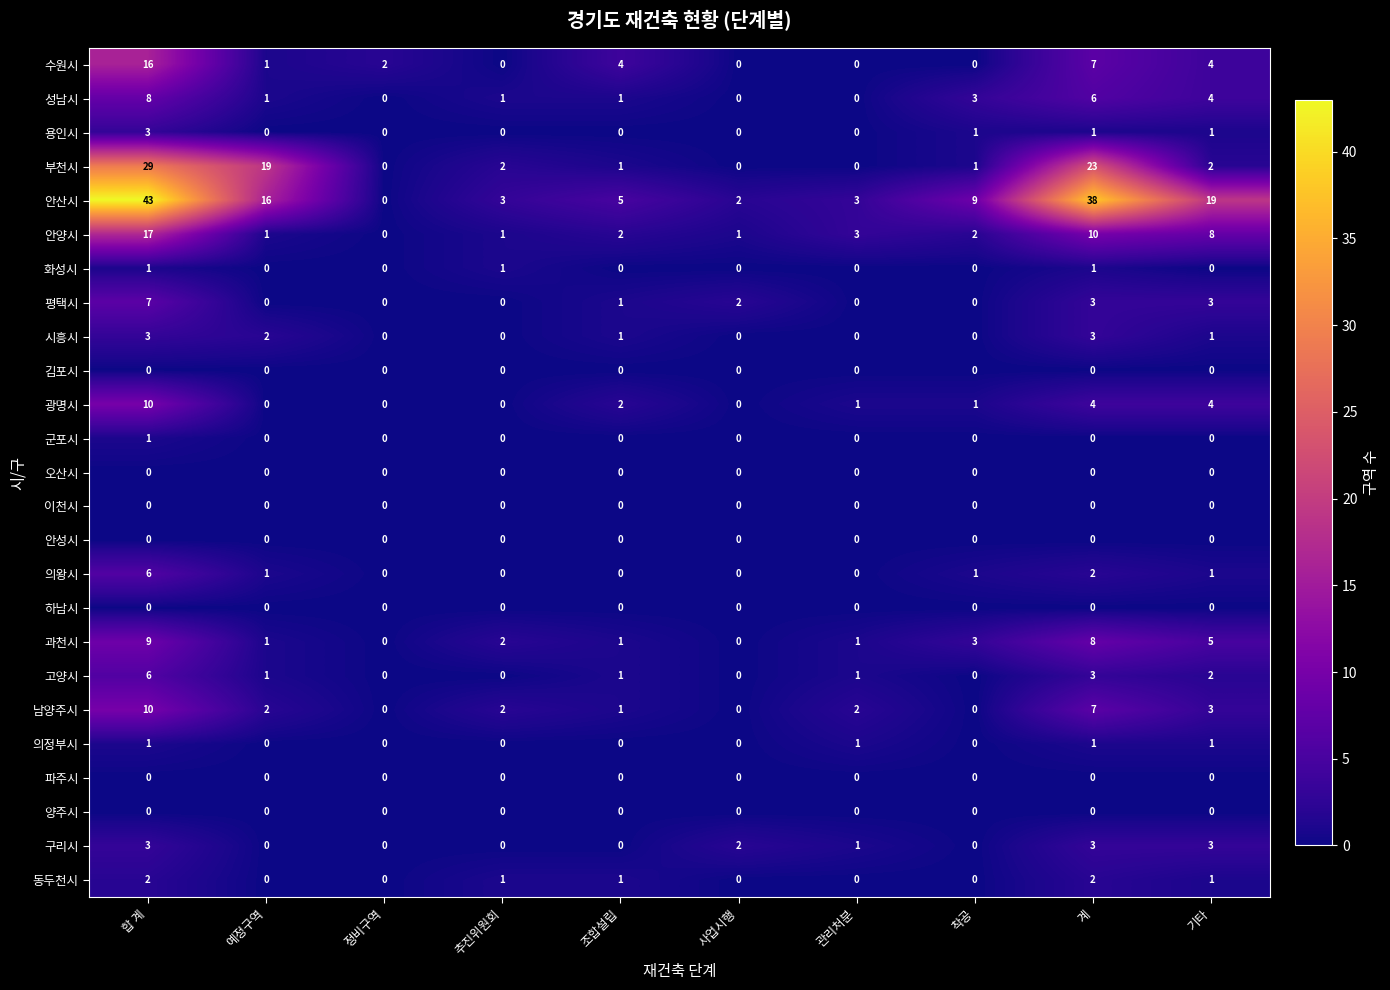

Which series changed the most between 합 계 and 조합설립?

안산시